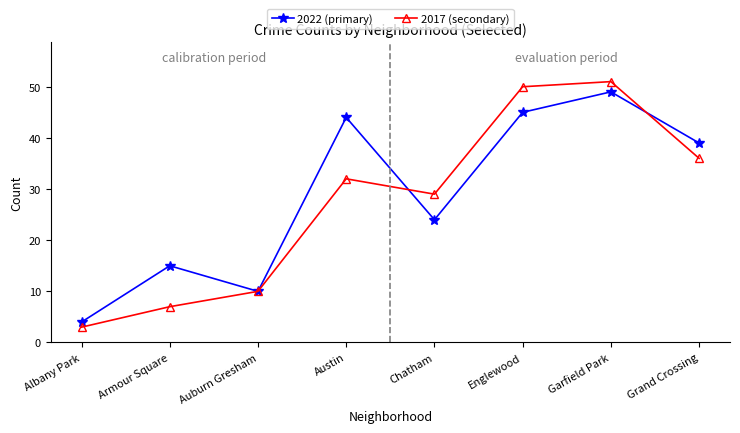

How many lines are shown in the chart?

2